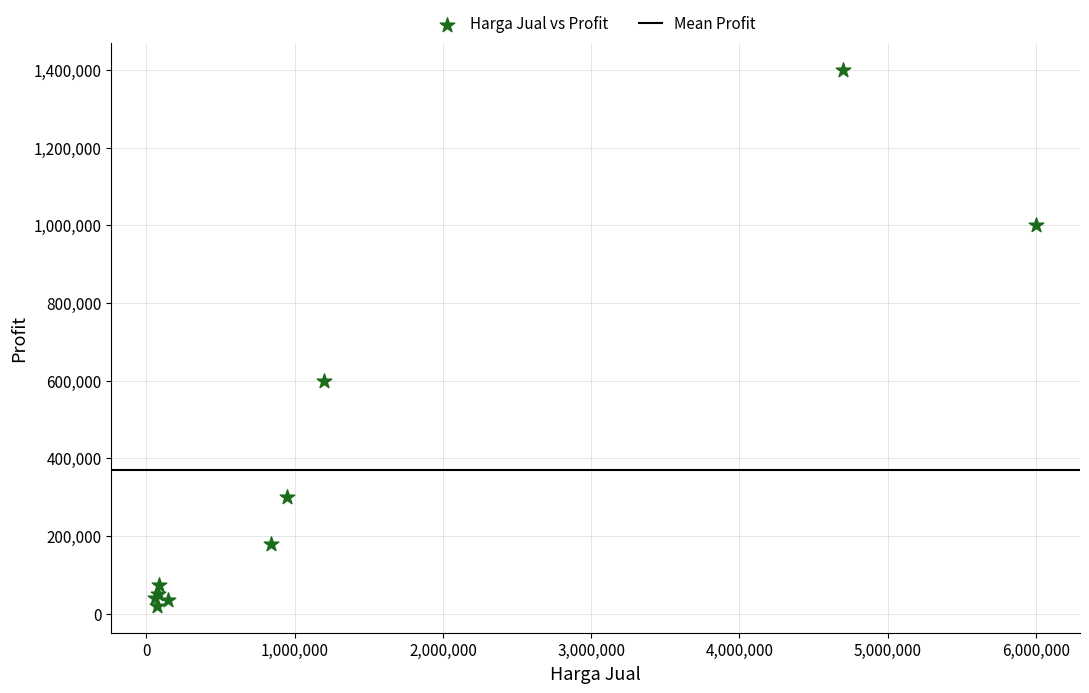

What Y value in the scatter plot is closest to 710000?

600000